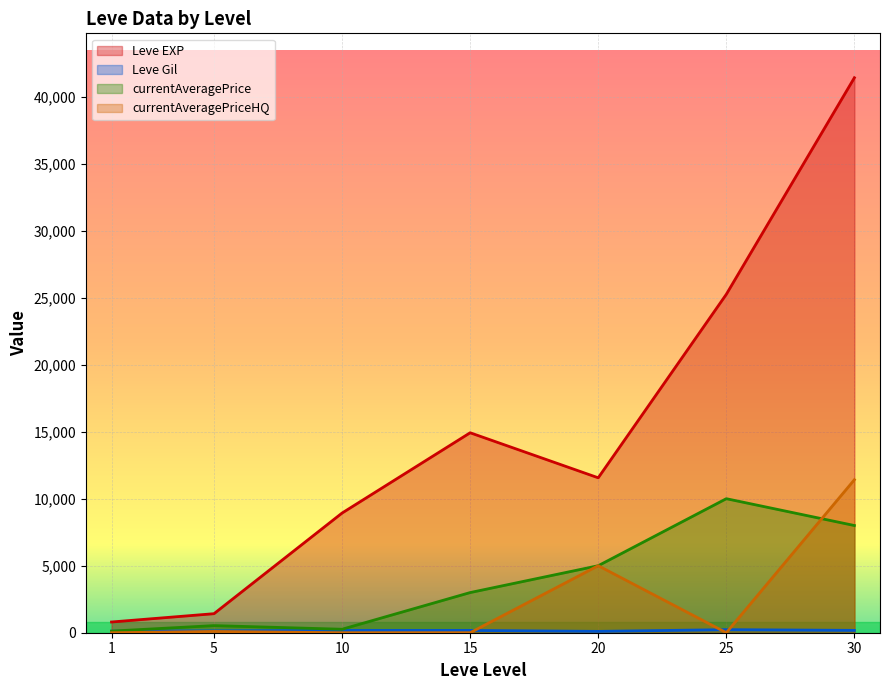

Which category has the lowest value in the currentAveragePrice series?

1